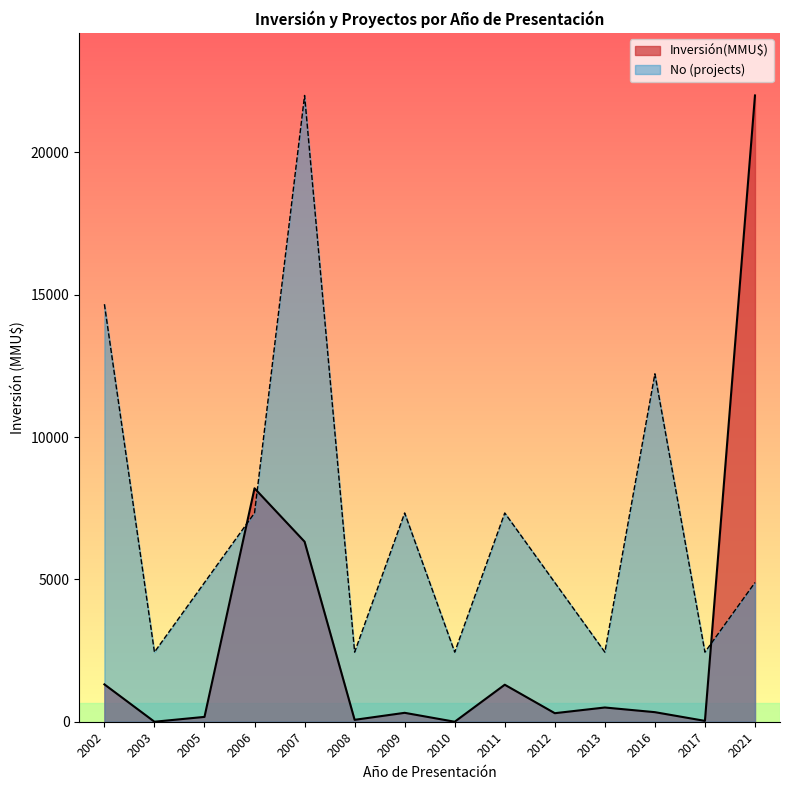

Rank the series at 2009 from highest to lowest value.

No (projects), Inversión(MMU$)